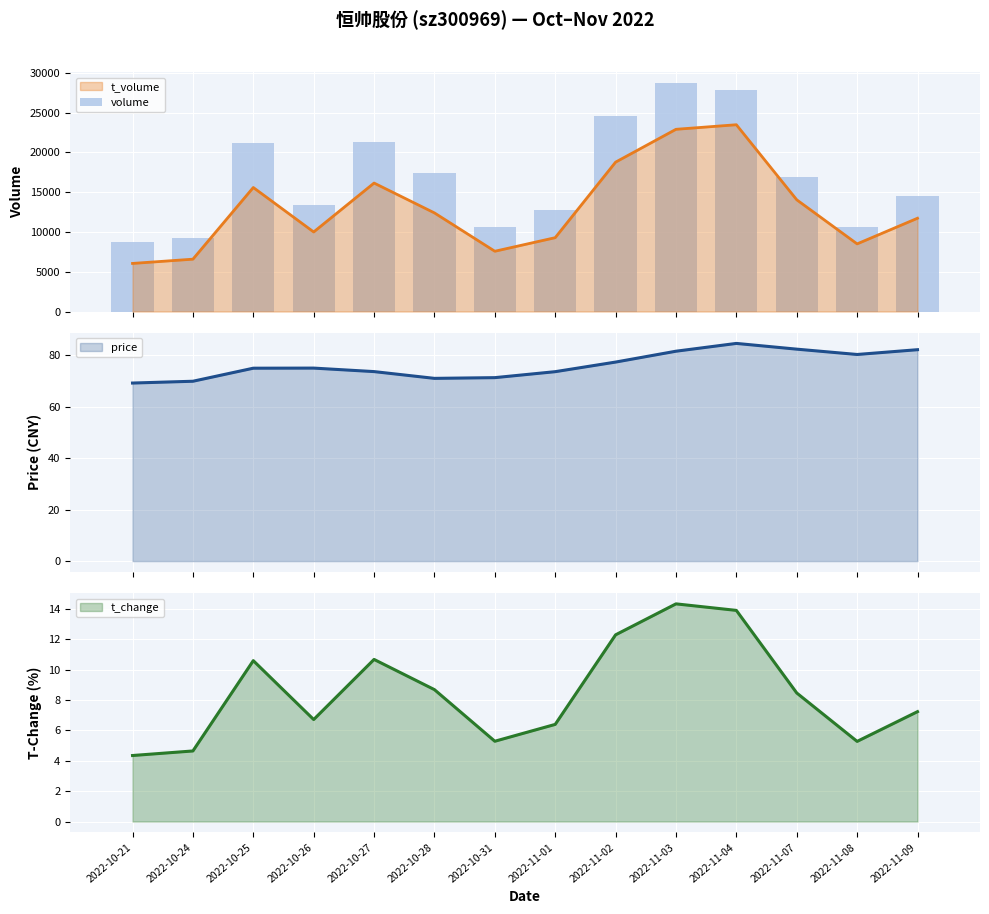

What is the ratio of the value at 2022-10-31 to the value at 2022-11-02?

0.4